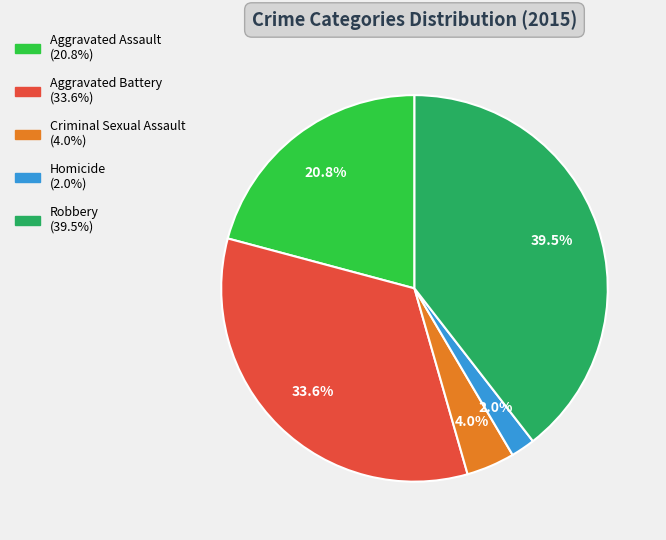

What percentage is the Homicide slice, to the nearest percent?

2%